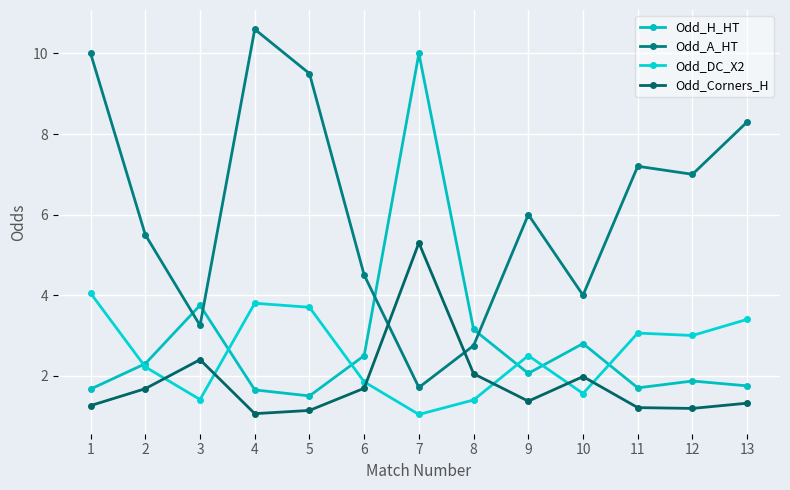

What is the difference between the Odd_H_HT values at 9 and 12?

0.2